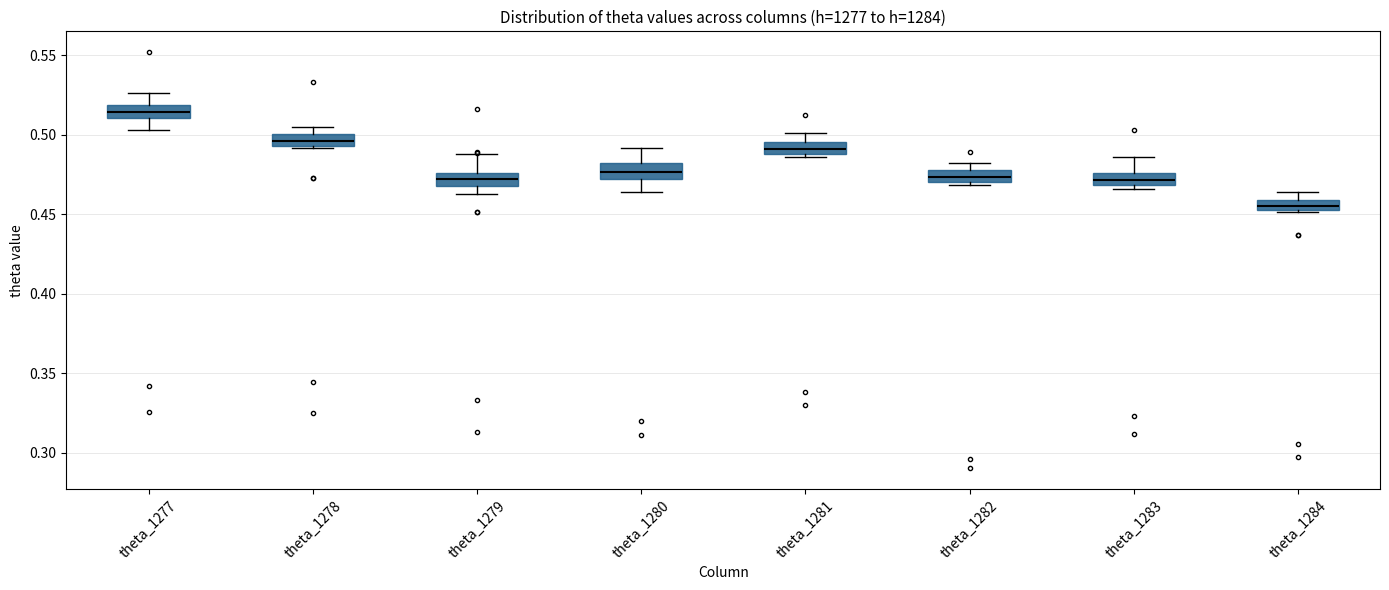

Where is the lower edge of the box for theta_1278 on the y-axis? The values are not printed on the chart, so give them approximately, as read against the axis.

0.495